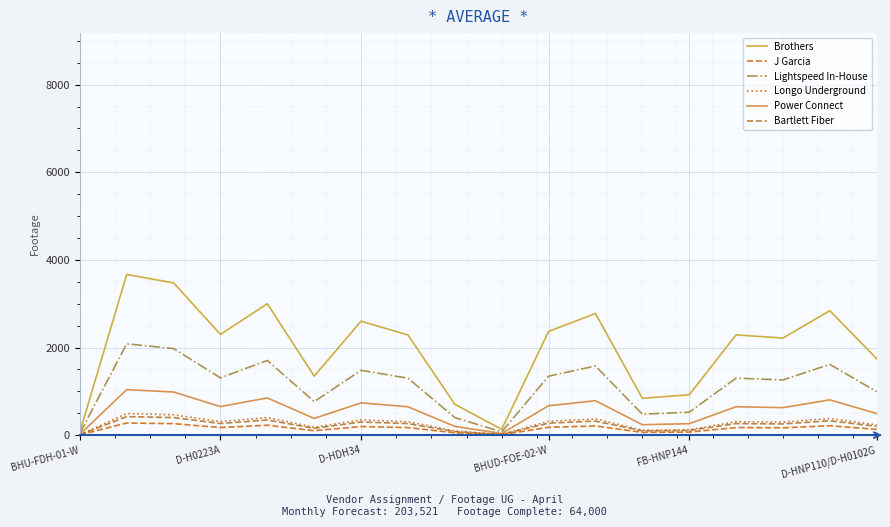

What is the value of the J Garcia point at the 5th from the left?

226.1